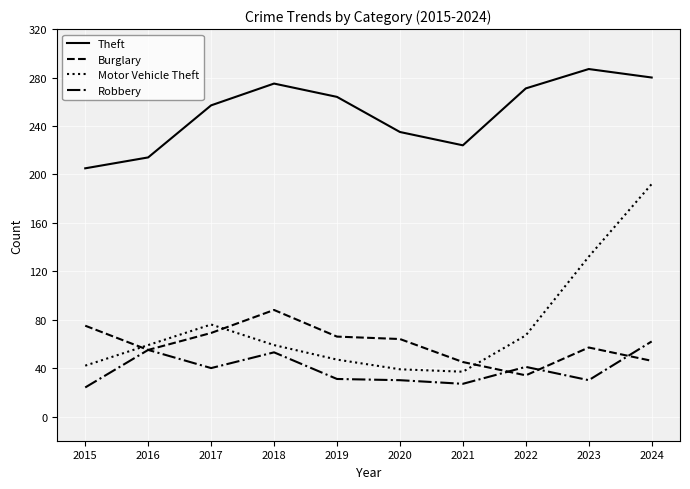

How many categories are shown in the chart?

10